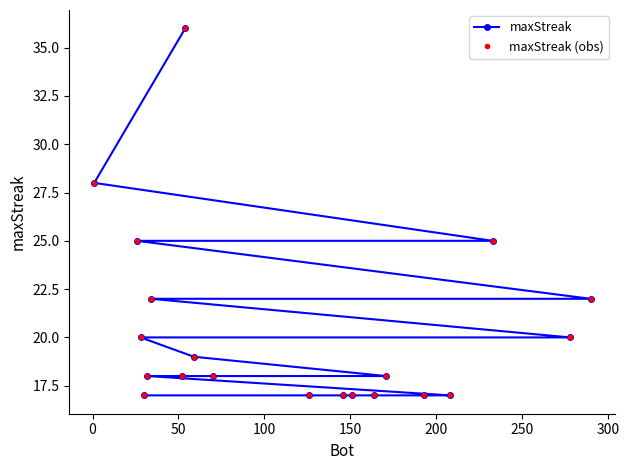

What is the minimum value shown in the chart?

17